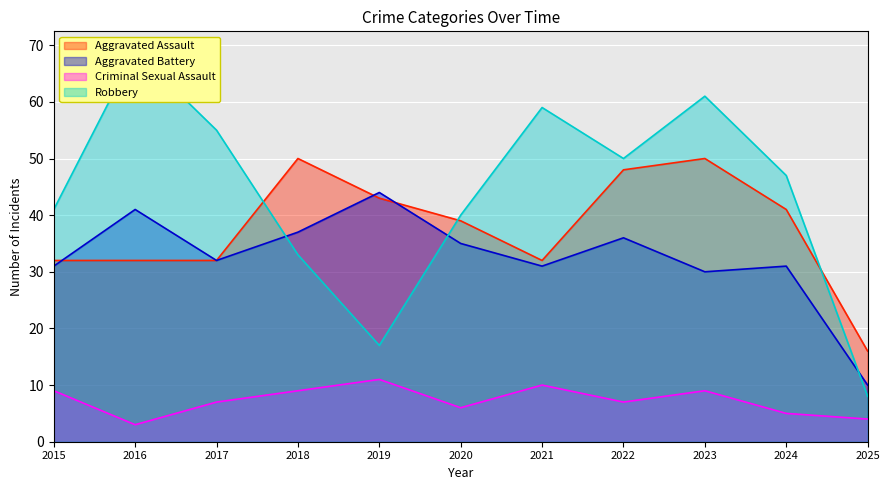

What is the approximate value of Criminal Sexual Assault at 2018?

9